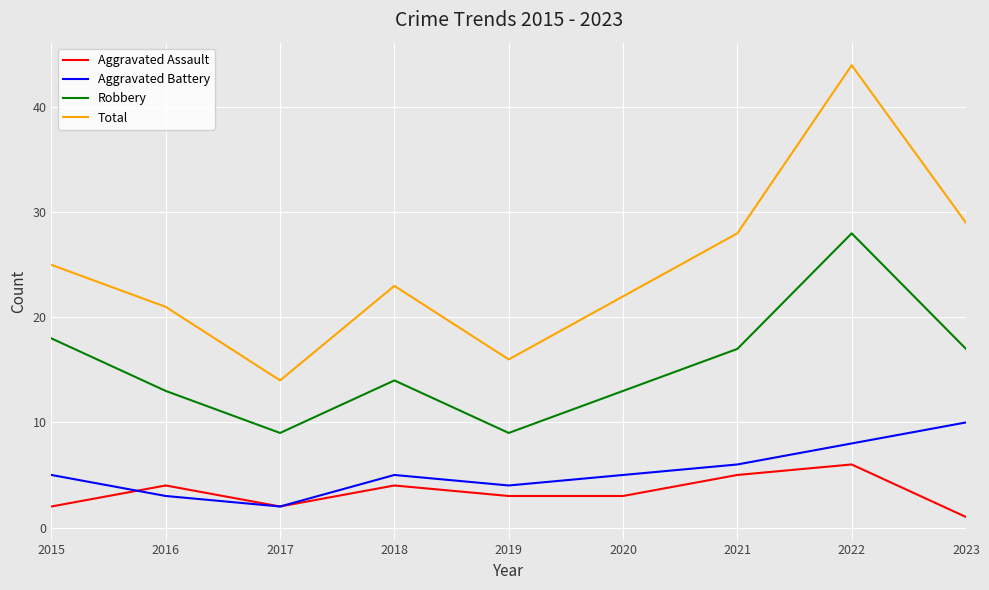

Which series has the largest total across all categories?

Total